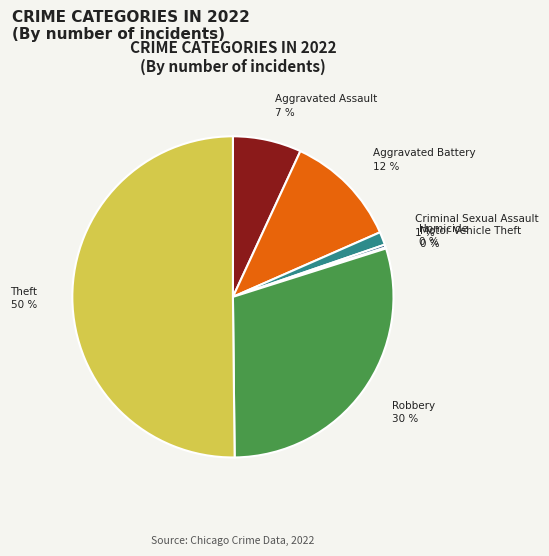

What is the largest slice in the pie chart?

Theft